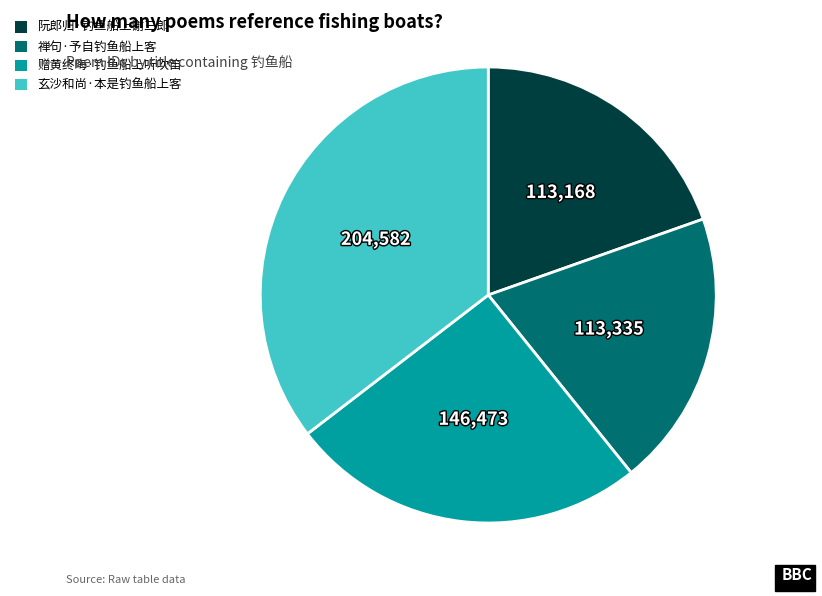

Do 赠黄终晦·钓鱼船上听吹笛 and 阮郎归·钓鱼船上谢三郎 together represent more than half of the pie?

No